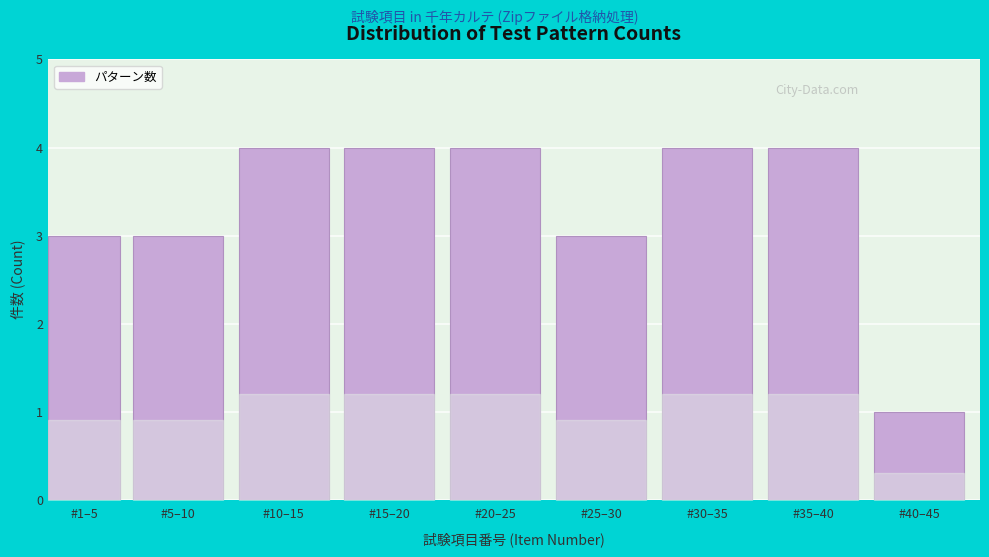

Reading left to right, transcribe all the data shown in this chart.

3	3	4	4	4	3	4	4	1